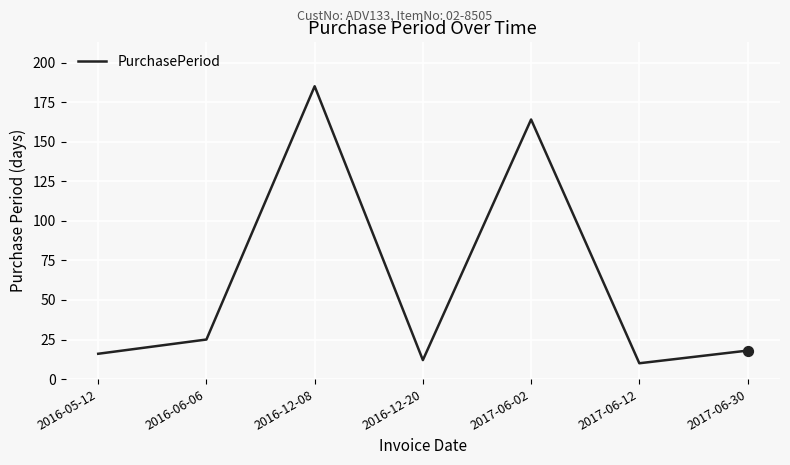

Approximately how many times larger is the value at 2017-06-12 compared to 2017-06-02?

0.1